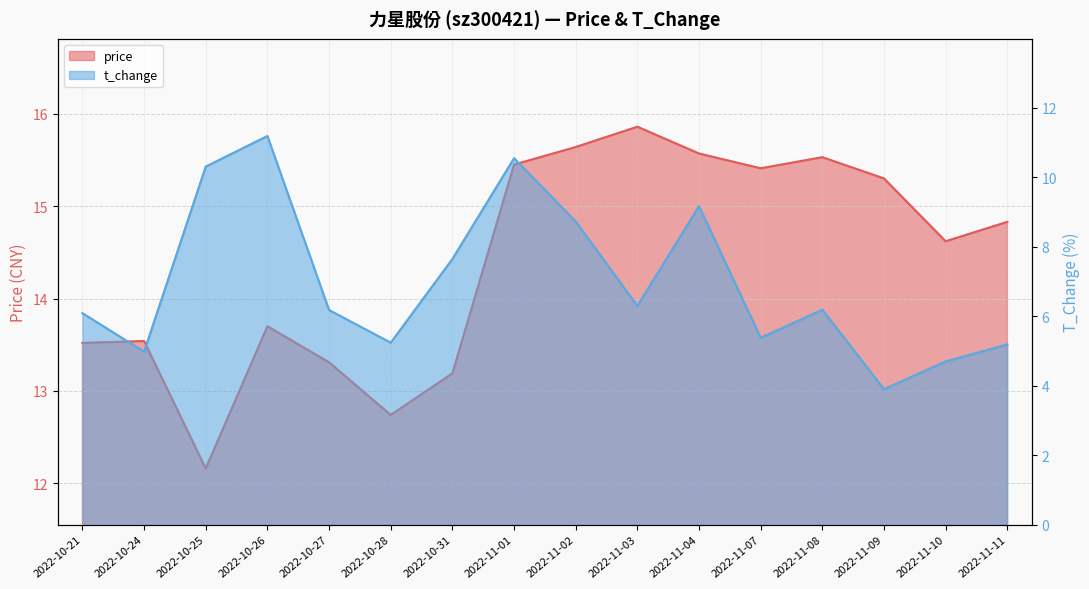

At how many categories does at least one series exceed 11?

16